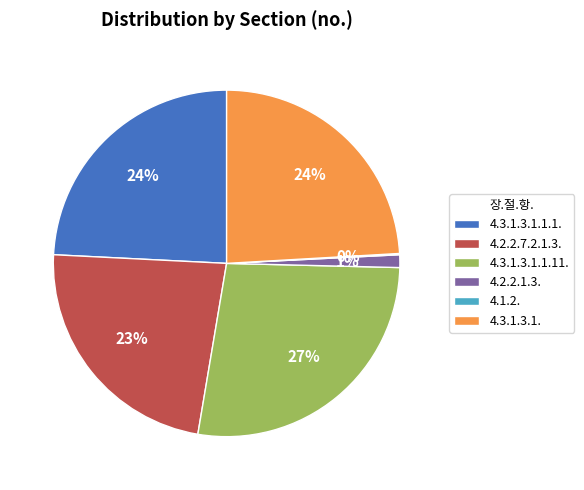

Does 4.3.1.3.1.1.11. represent more than half of the total?

No